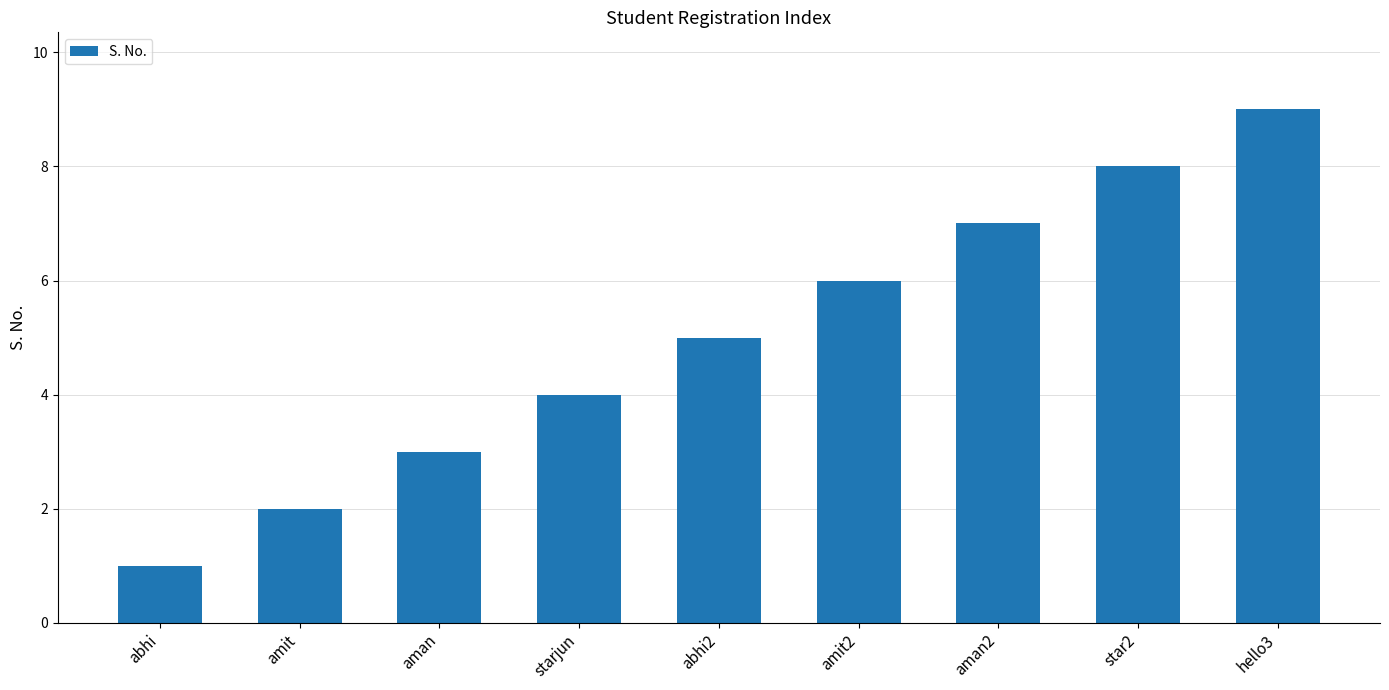

What is the difference between the values at starjun and hello3?

5